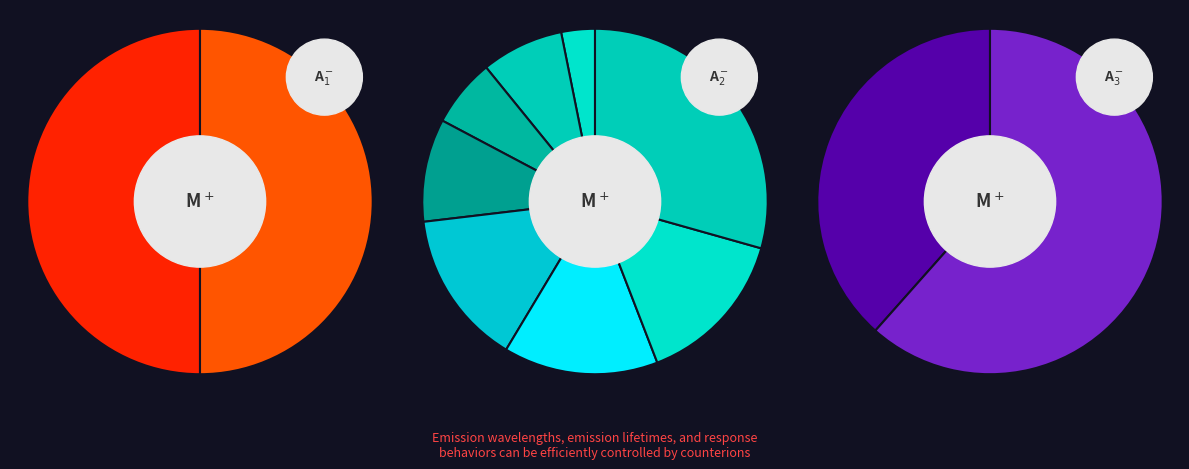

To the nearest percent, what is the average slice percentage?

8%